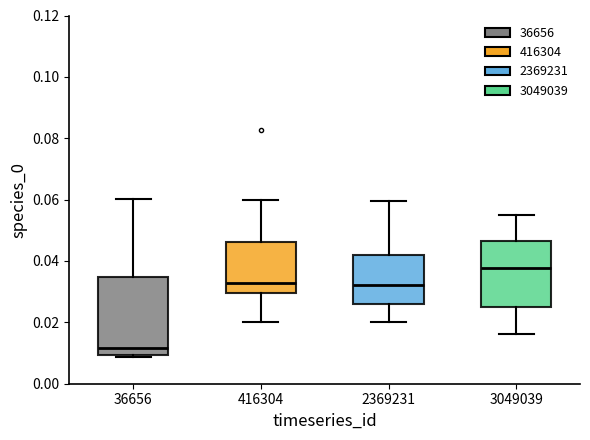

Reading left to right, transcribe this box plot: for each box, give where its median line is, the range the box spans, and where its two whiskers end, as read against the y-axis. The values are not printed on the chart, so give them approximately, as read against the axis.

36656: median 0.012, box 0.010 to 0.034, whiskers 0.008 to 0.060
416304: median 0.032, box 0.030 to 0.046, whiskers 0.020 to 0.060
2369231: median 0.032, box 0.026 to 0.042, whiskers 0.020 to 0.060
3049039: median 0.038, box 0.024 to 0.046, whiskers 0.016 to 0.056